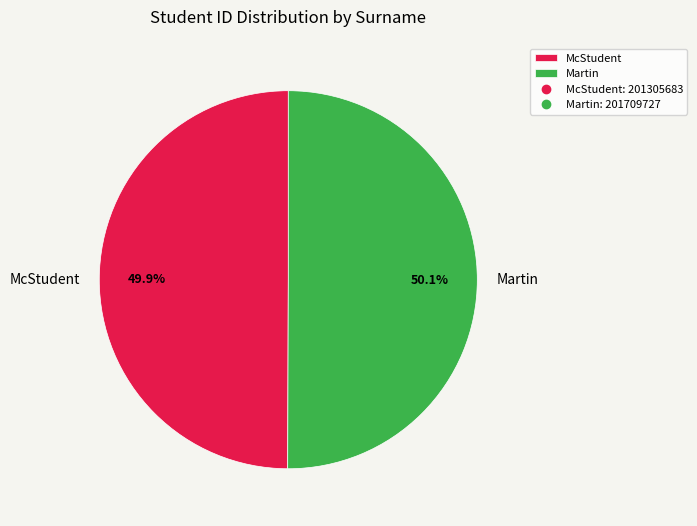

How many slices are in this pie chart?

2